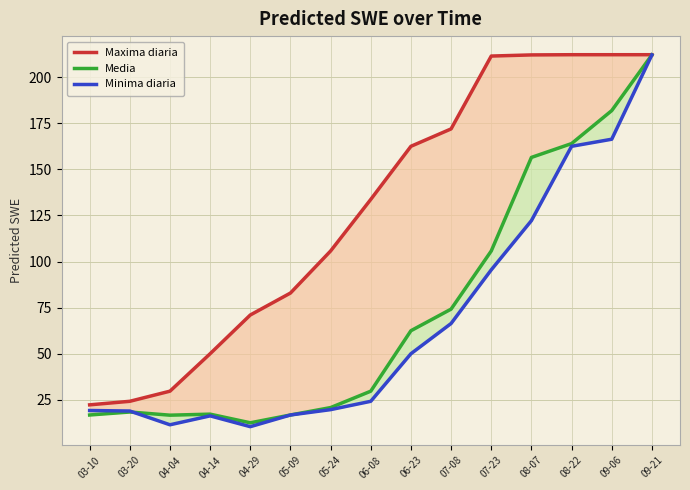

Which label corresponds to the largest value in the chart?

08-22